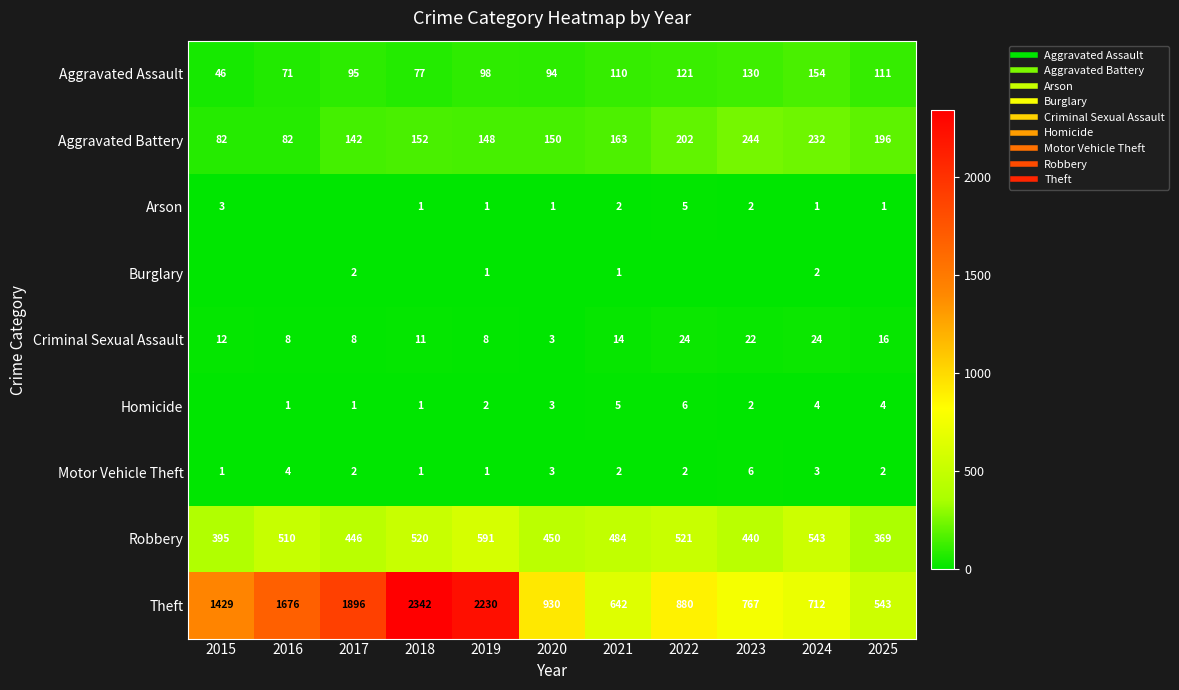

What is the greatest value displayed?

2342